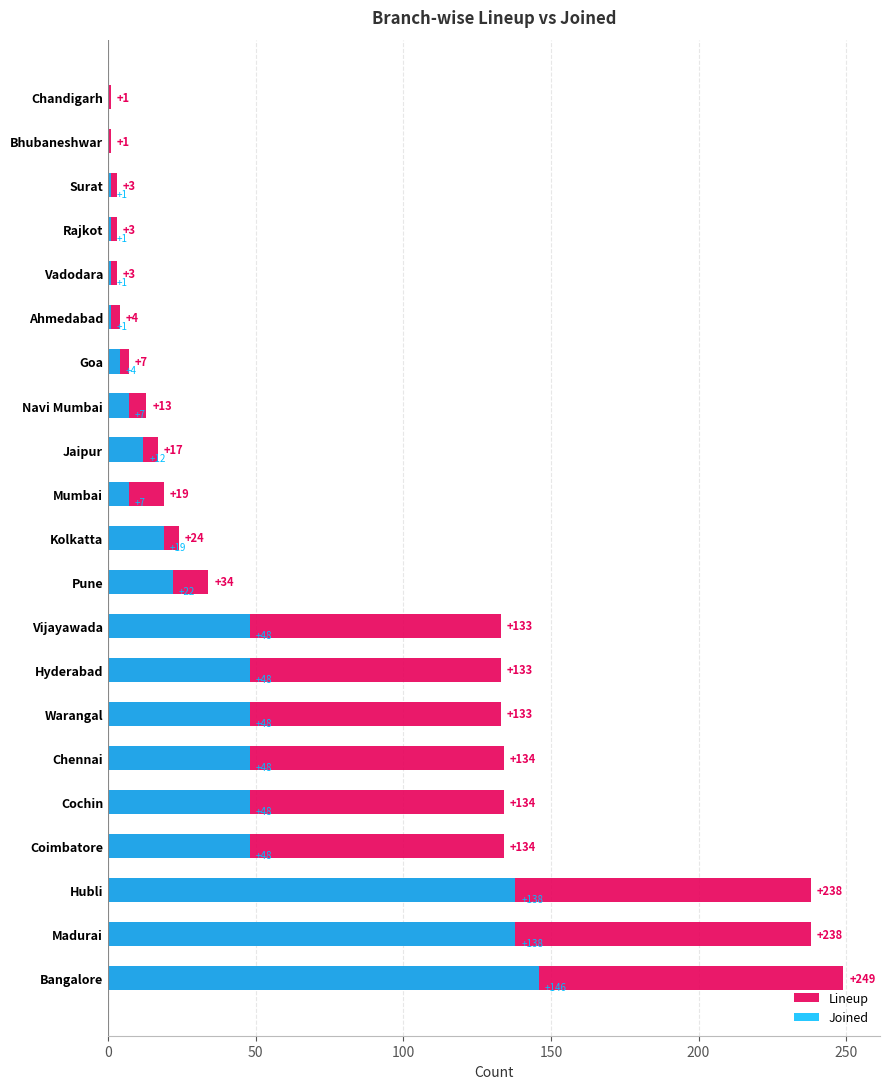

Reading right to left, transcribe all the data shown in this chart.

Lineup: 1	1	3	3	3	4	7	13	17	19	24	34	133	133	133	134	134	134	238	238	249
Joined: 0	0	1	1	1	1	4	7	12	7	19	22	48	48	48	48	48	48	138	138	146